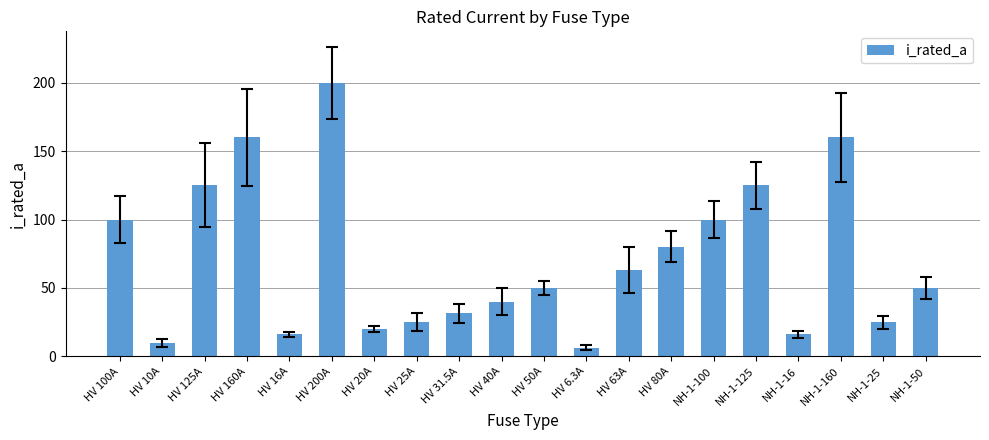

Which label corresponds to the largest value in the chart?

HV 200A